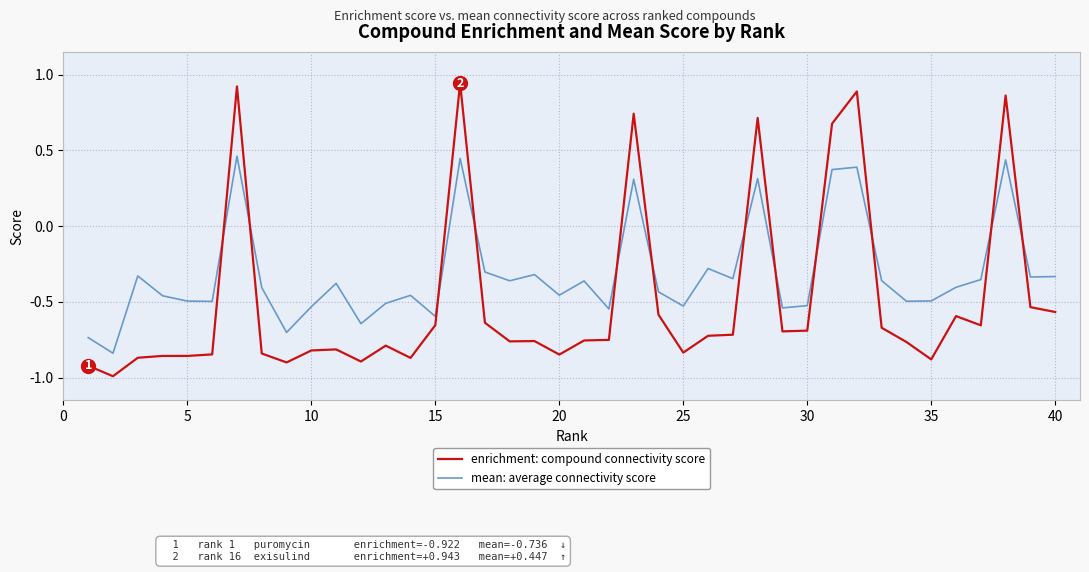

True or false: enrichment: compound connectivity score and mean: average connectivity score intersect in this chart.

True